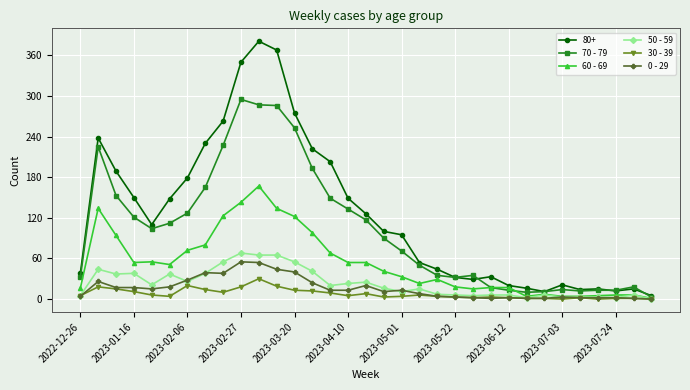

Which series has the largest total across all categories?

80+